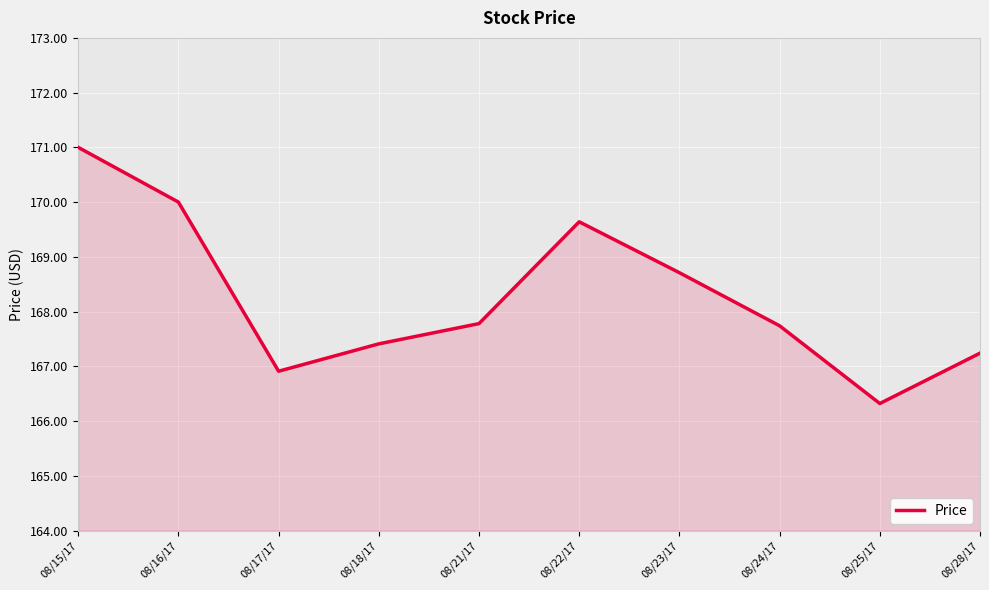

Approximately how many times larger is the value at 08/22/17 compared to 08/28/17?

1.0